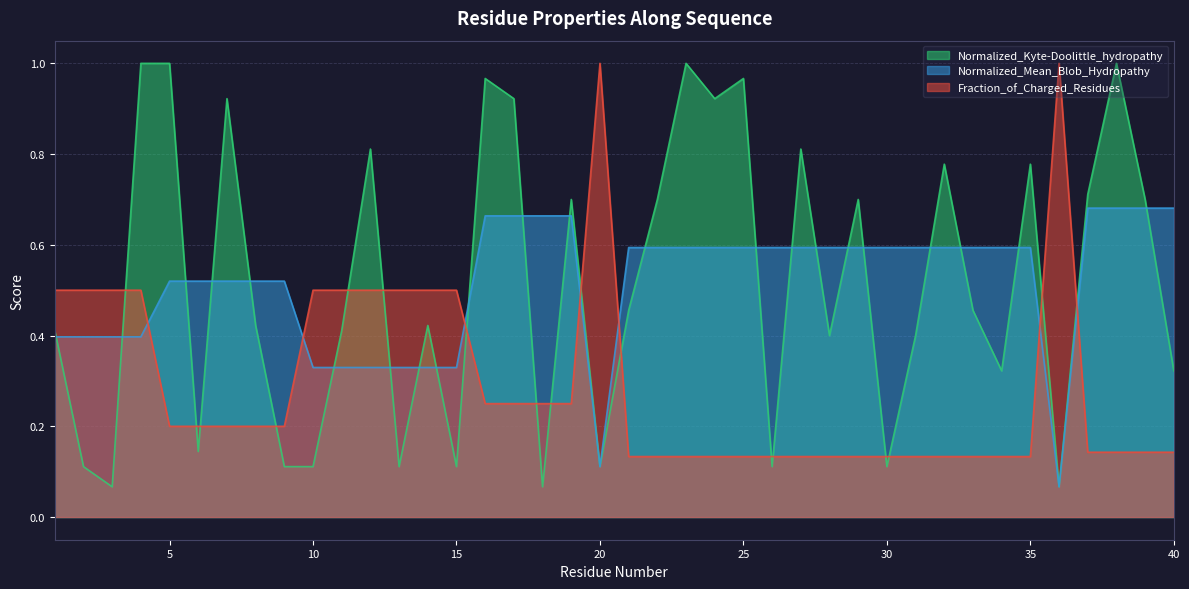

What is the sum of all Normalized_Mean_Blob_Hydropathy values?

20.6